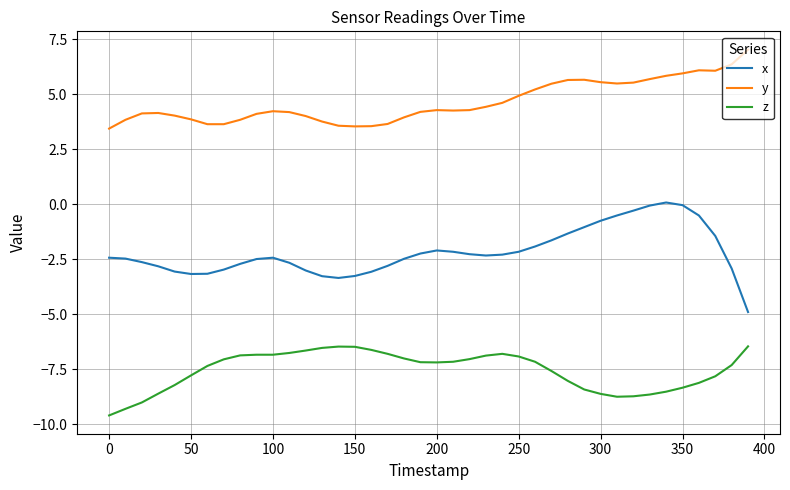

True or false: x and z cross at least once.

False